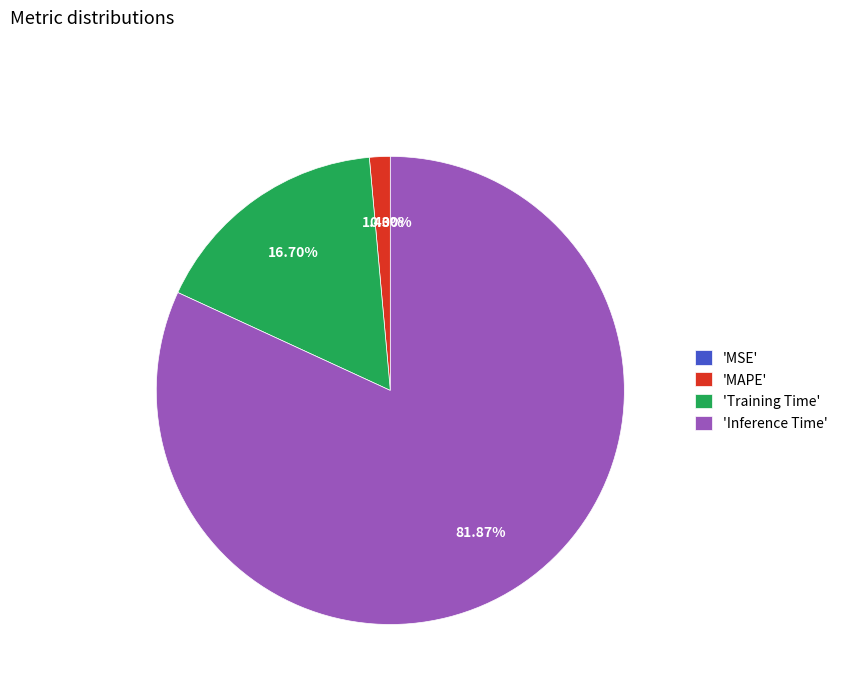

True or false: SMAPE accounts for 0% of the total.

True